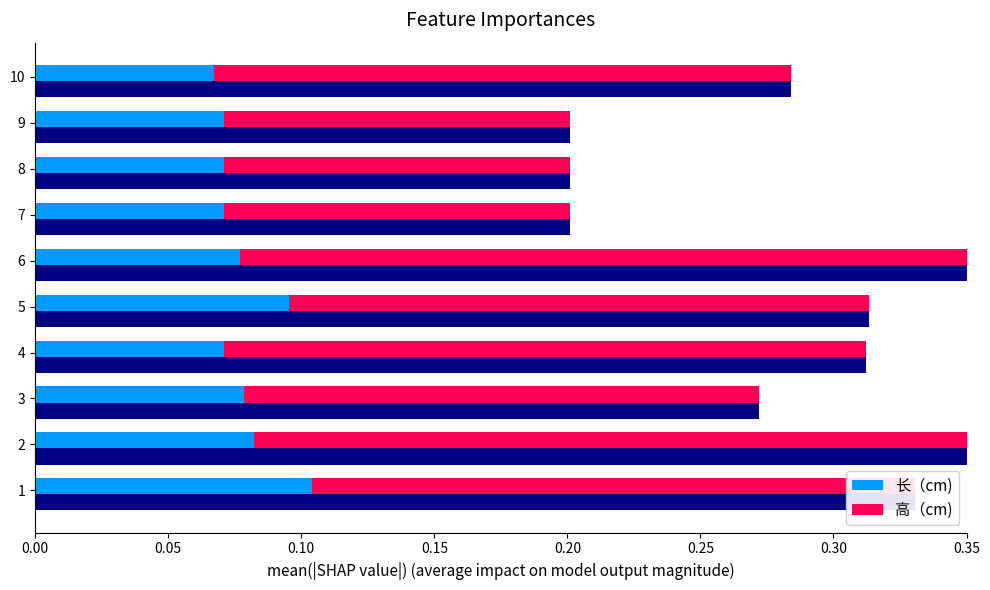

What is the sum of all 高（cm) values?

2.1